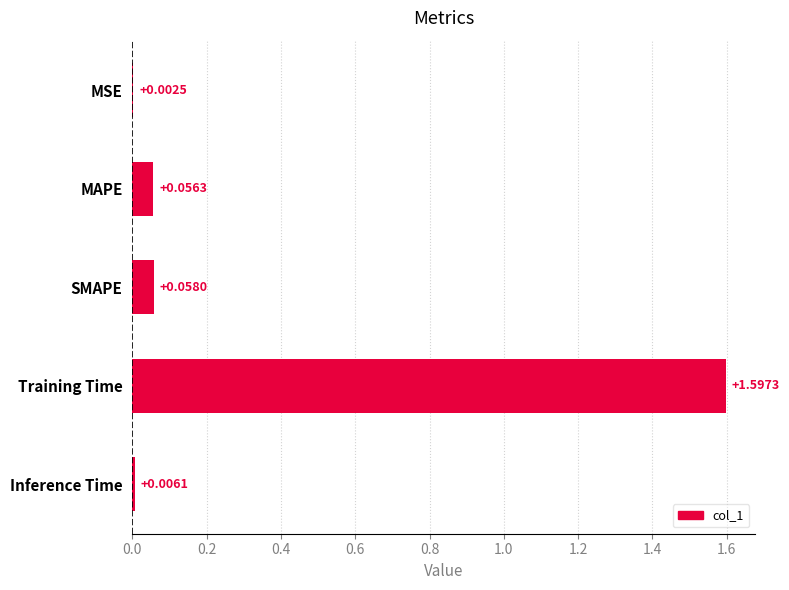

How many categories are shown in the chart?

5